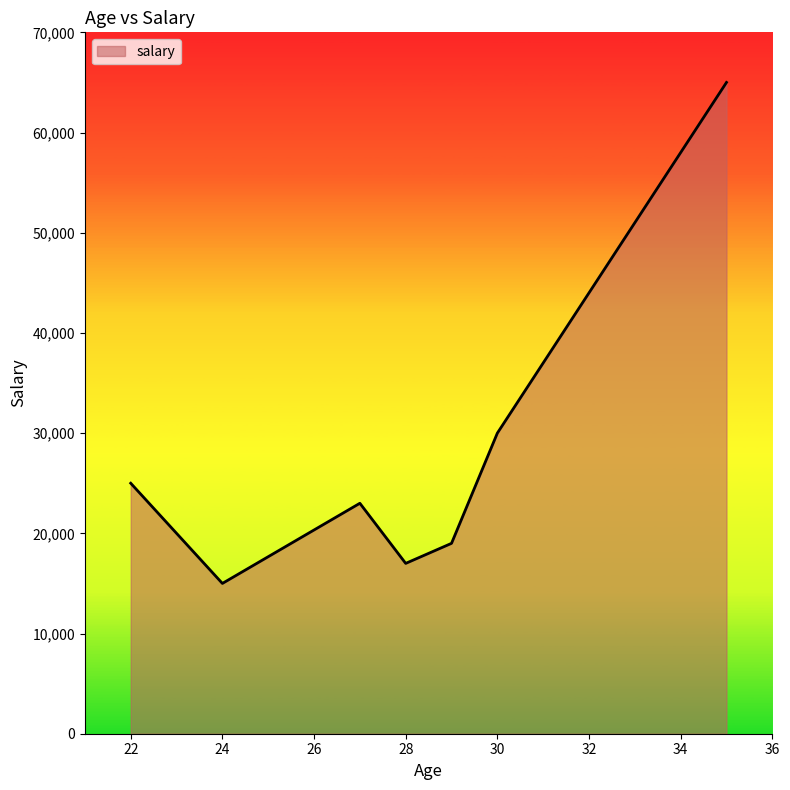

What is the maximum value shown in the chart?

65000